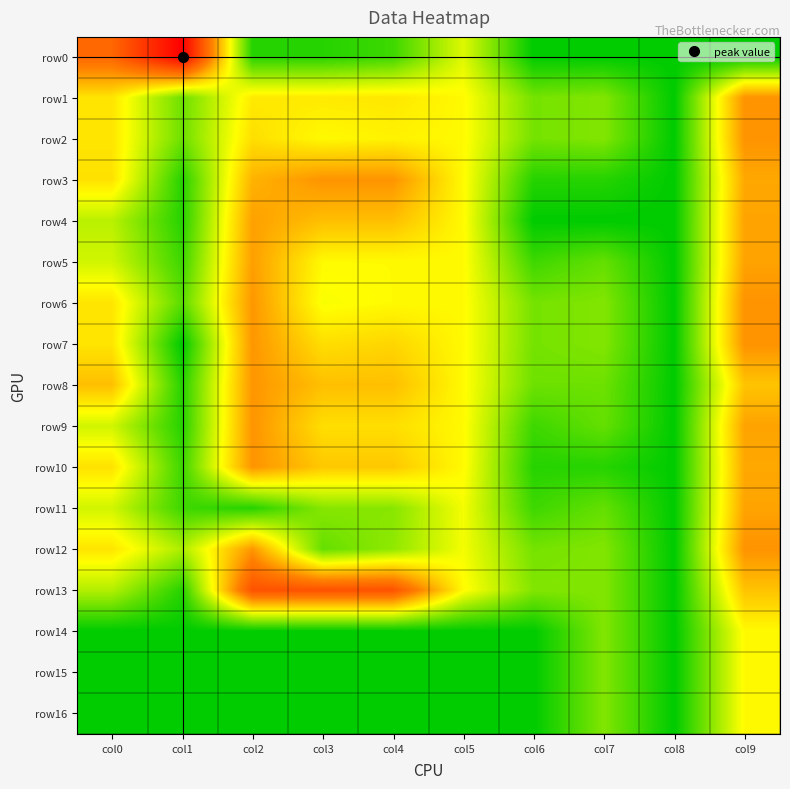

What is the greatest value displayed?

12.8